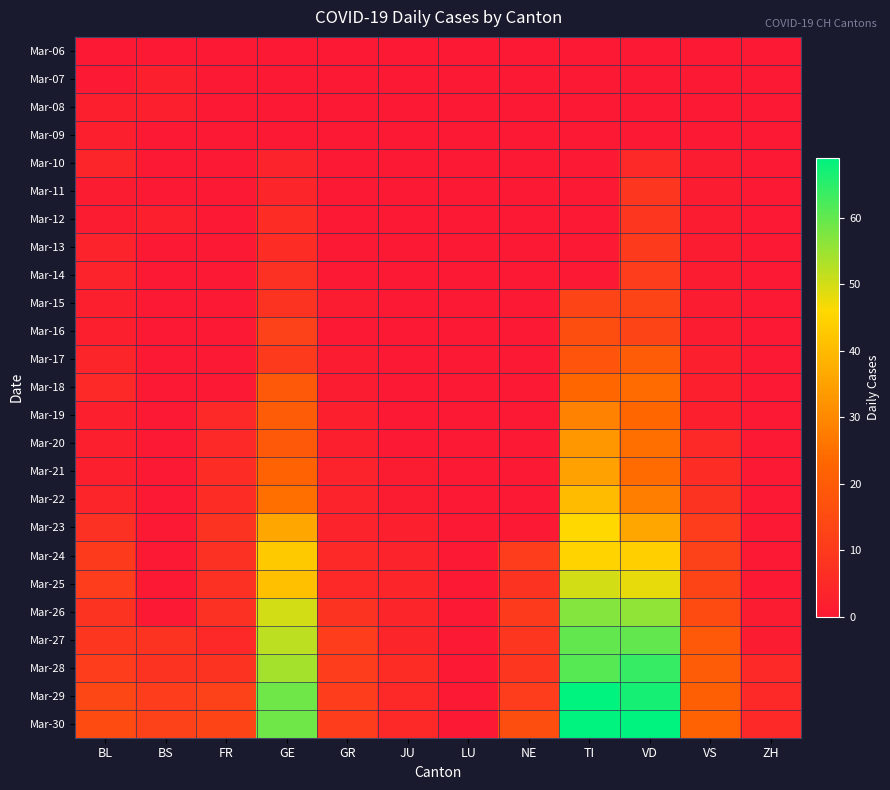

The Mar-17 series shows 0 at LU. True or false?

True